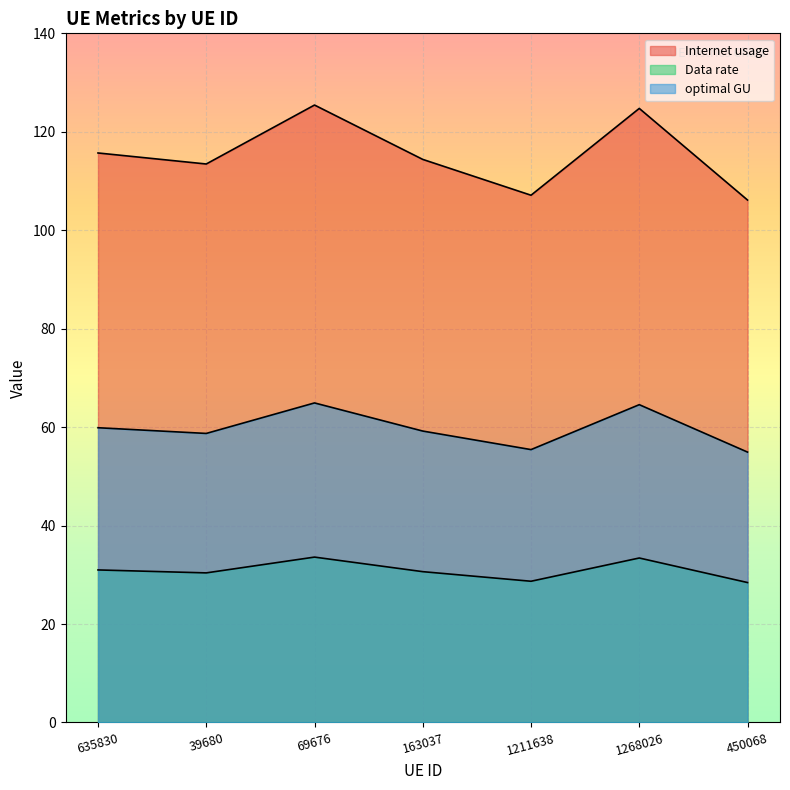

True or false: Data rate and optimal GU intersect in this chart.

False